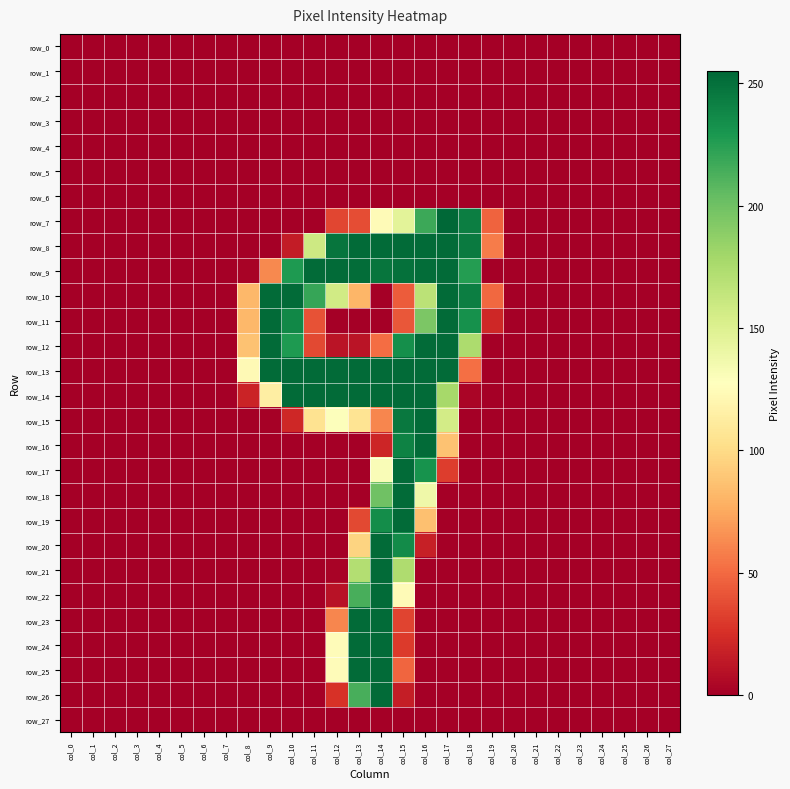

Where is row_10 nearest to the value 126?

col_12